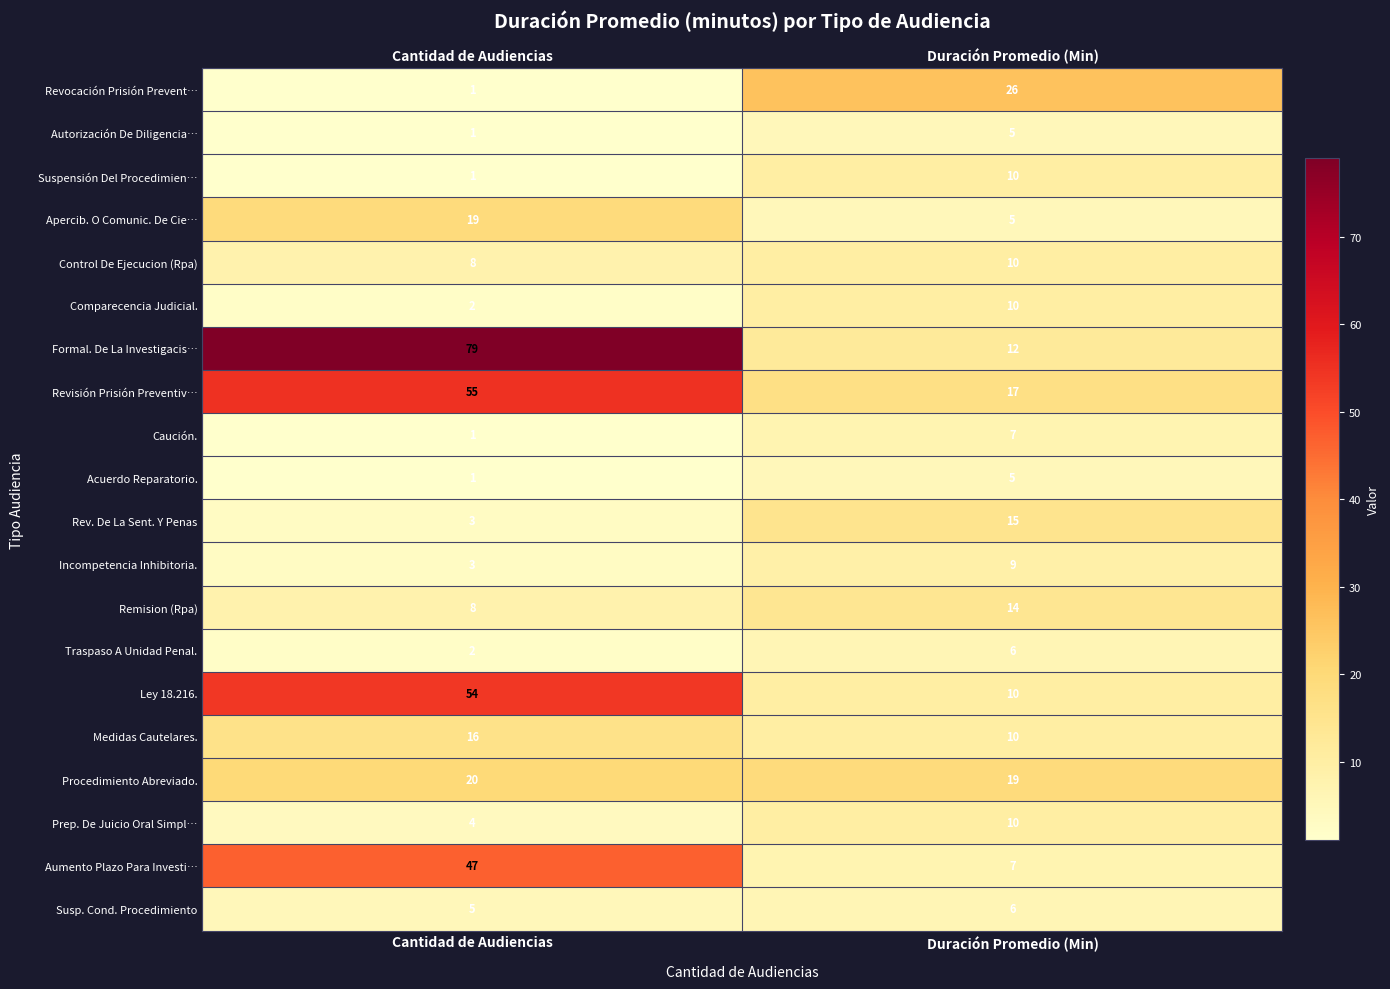

Which series has the largest range (max minus min)?

Formal. De La Investigacis…